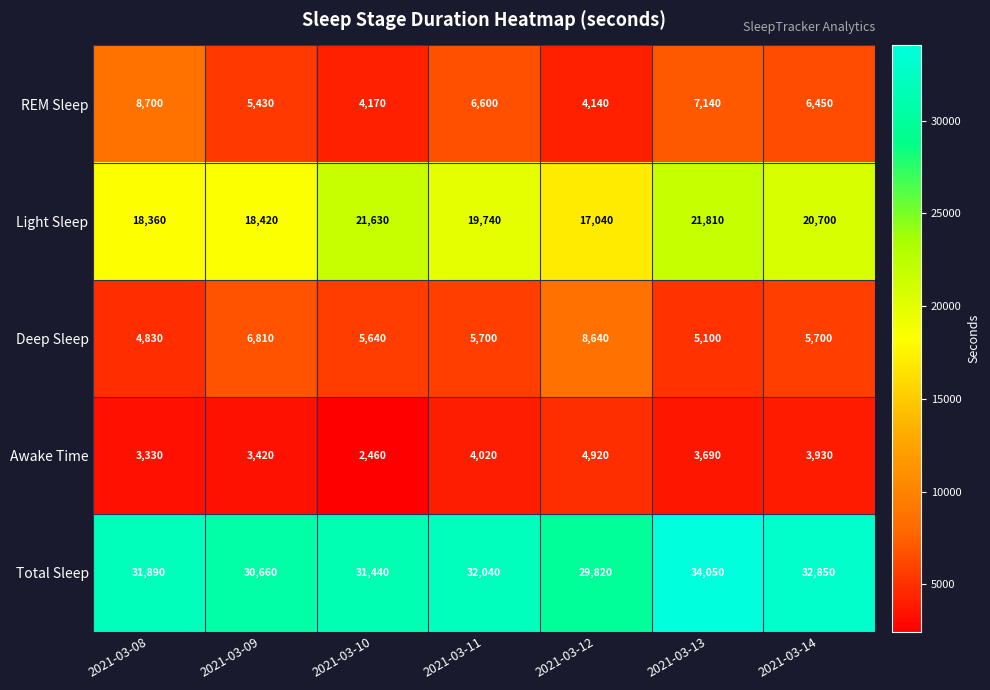

Where does the Awake Time series first go above 3690?

2021-03-11